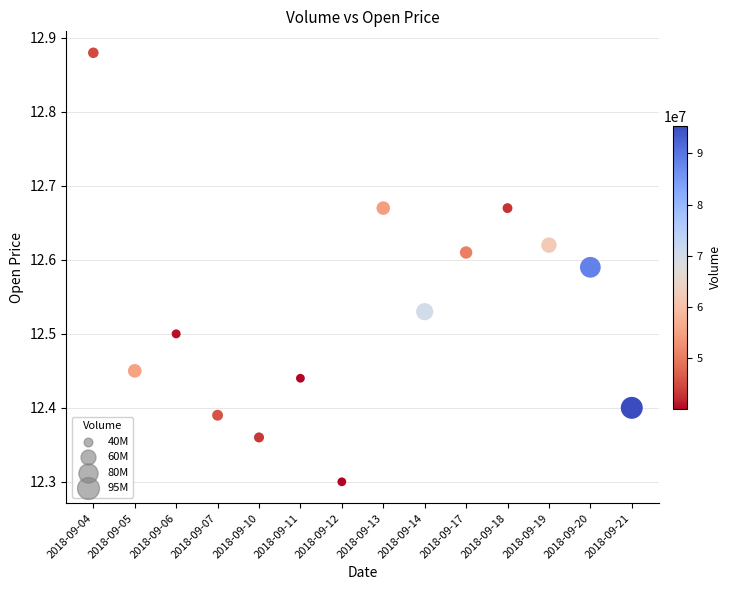

What Y value in the scatter plot is closest to 12?

12.3